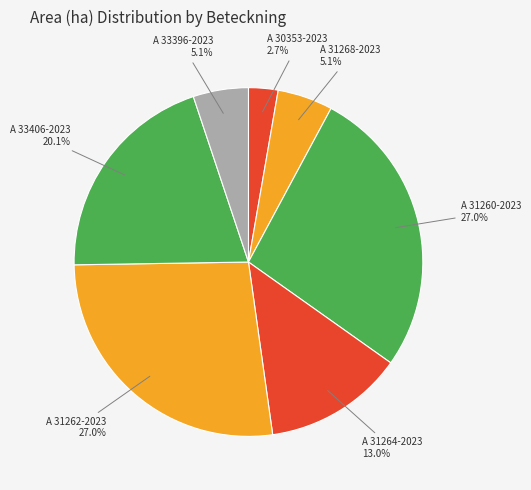

How many slices are in this pie chart?

7